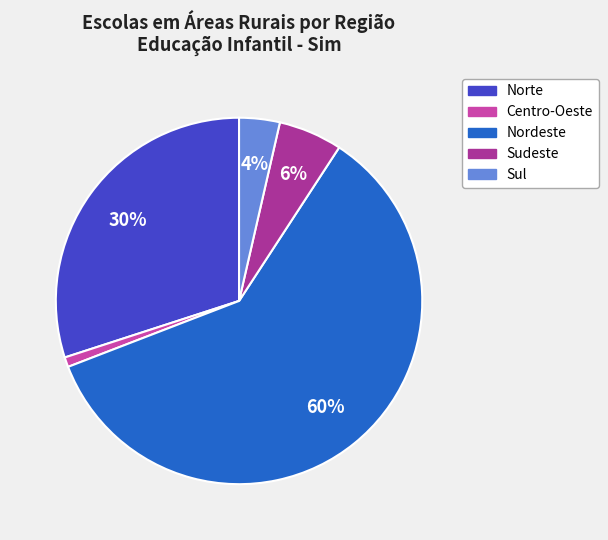

True or false: Nordeste accounts for 71% of the total.

False